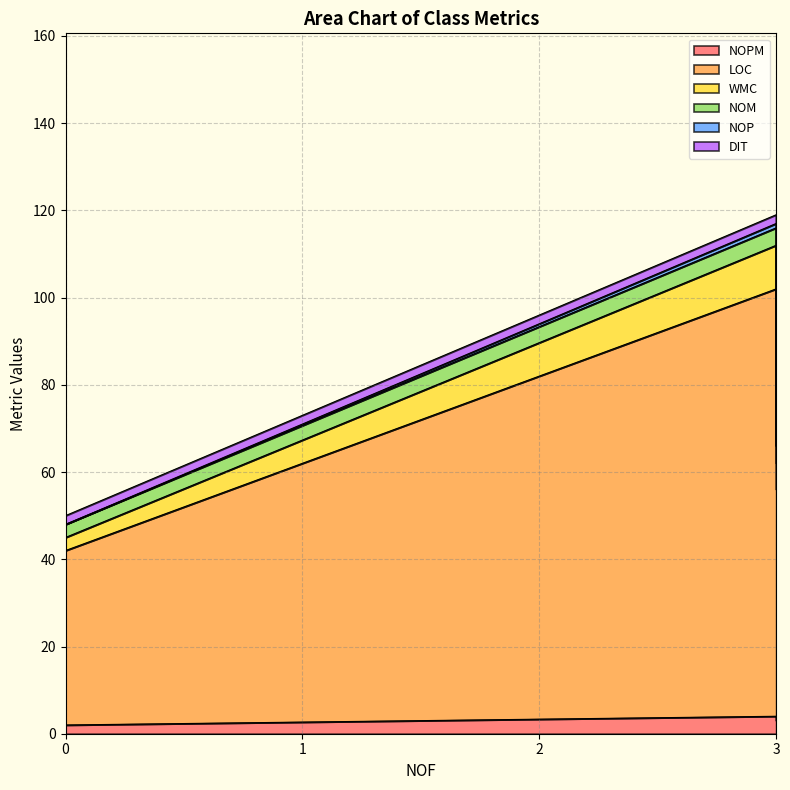

True or false: NOP has more than 0 points higher than both neighbors.

True